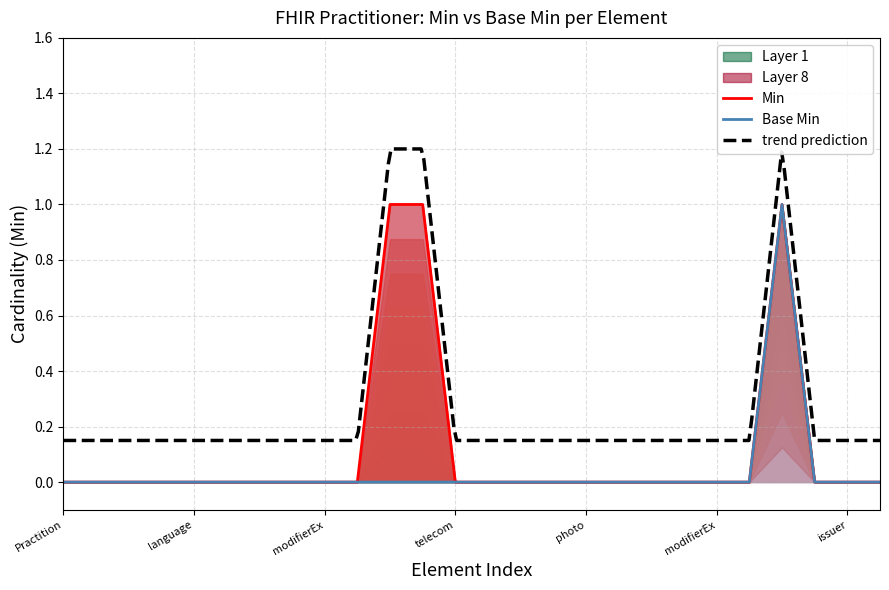

True or false: Base Min and Min intersect in this chart.

False